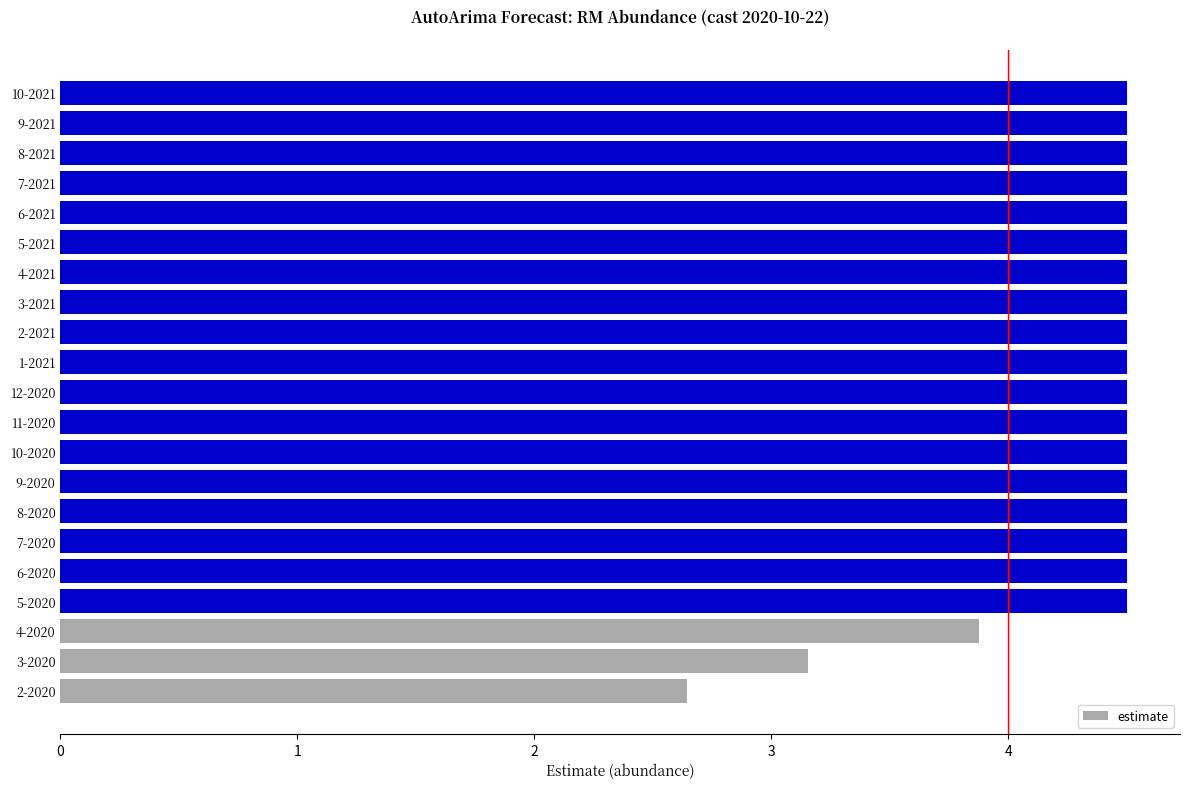

What is the difference between the maximum and minimum values?

1.9